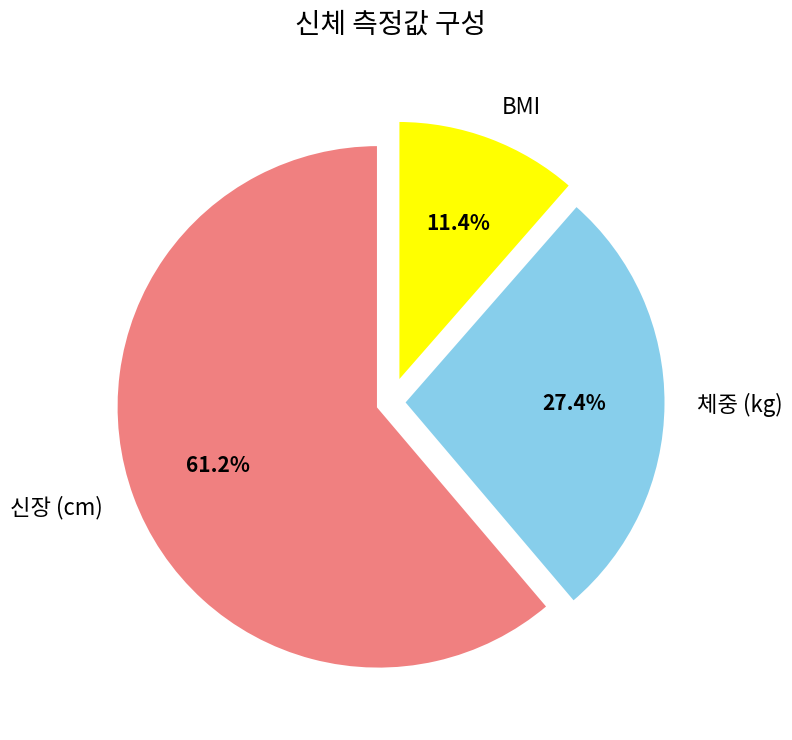

Between 신장 (cm) and 체중 (kg), which is larger?

신장 (cm)